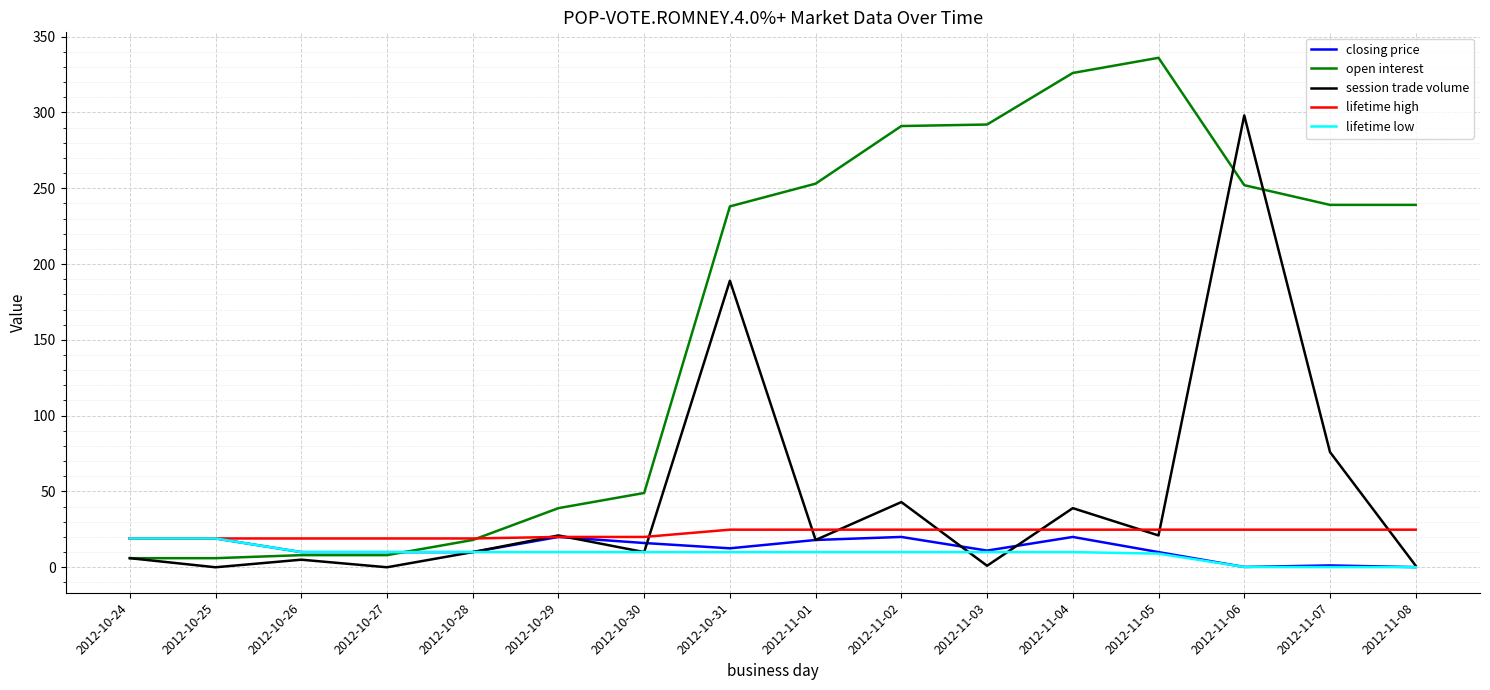

Is the value of lifetime low at 2012-10-29 greater than the value of session trade volume at 2012-11-03?

Yes